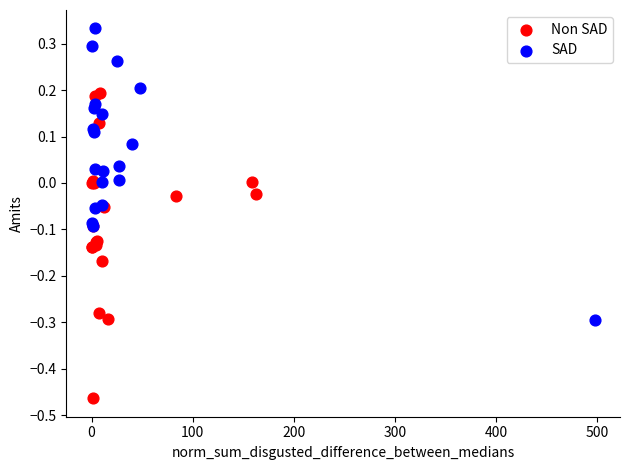

Which series reaches the minimum Y coordinate?

Non SAD